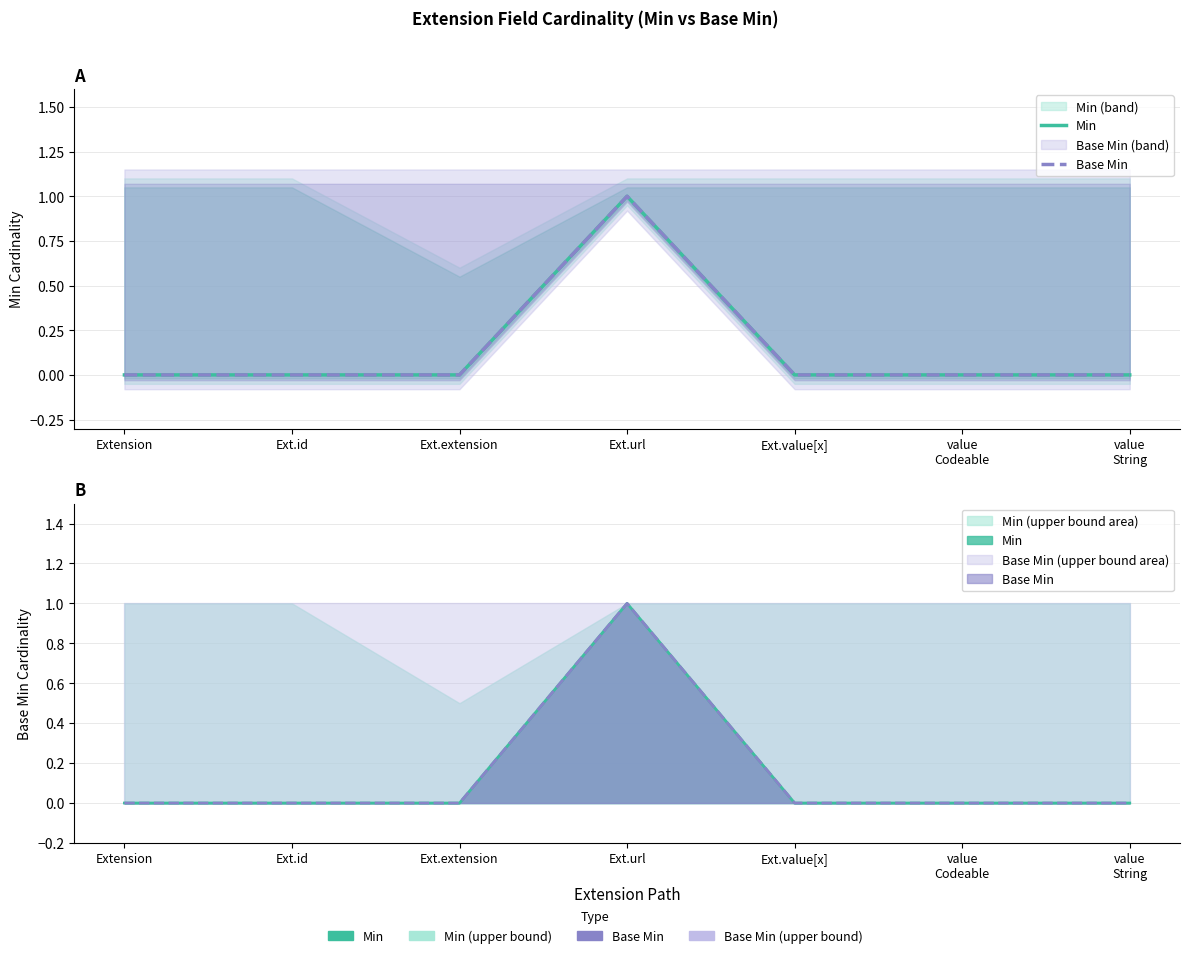

List the labels in order of Base Min value, largest first.

Ext.url, Extension, Ext.id, Ext.extension, Ext.value[x], value
Codeable, value
String